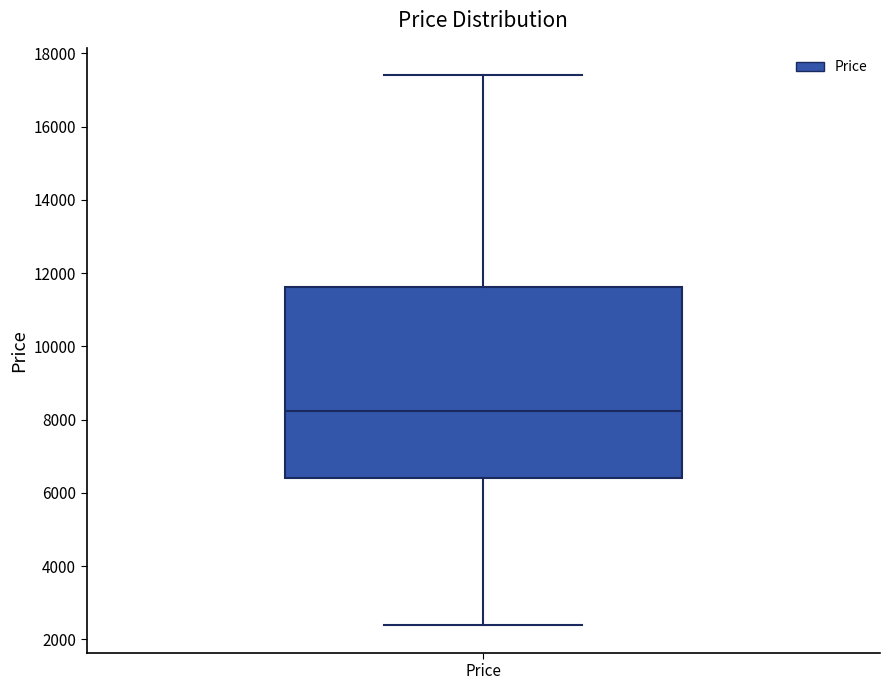

Read this box plot against the y-axis: the position of the median line, the range covered by the box, and the ends of both whiskers. The values are not printed on the chart, so give them approximately, as read against the axis.

median 8200, box 6400 to 11600, whiskers 2400 to 17400